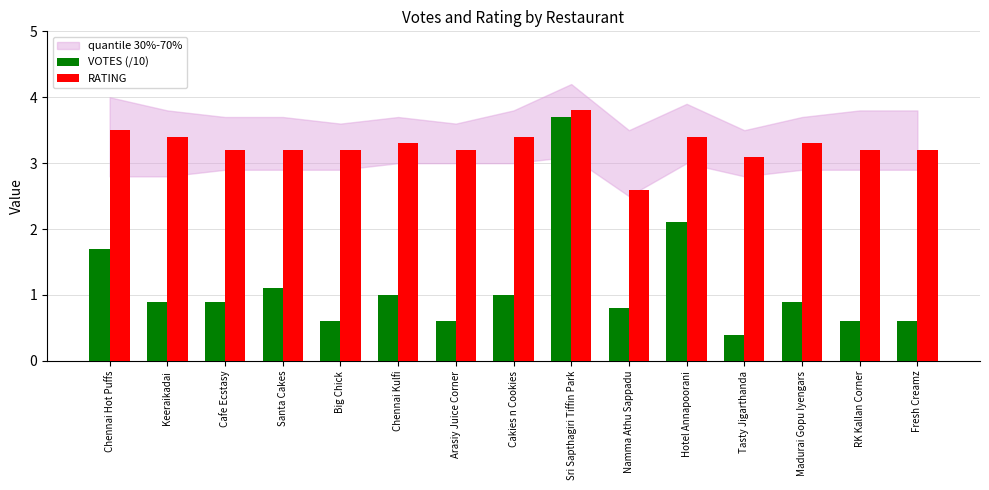

Rank the series by their average value, from highest to lowest.

RATING, VOTES (/10)